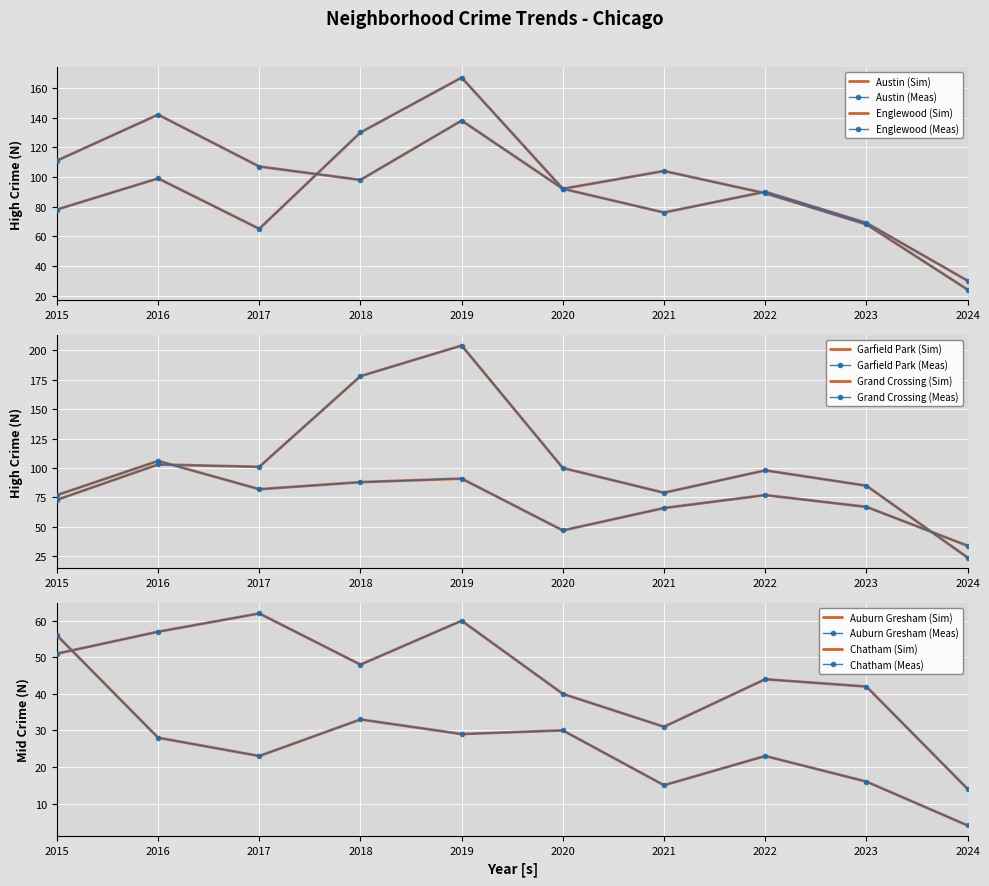

Rank the series by their maximum value, from lowest to highest.

Auburn Gresham, Chatham, Grand Crossing, Englewood, Austin, Garfield Park